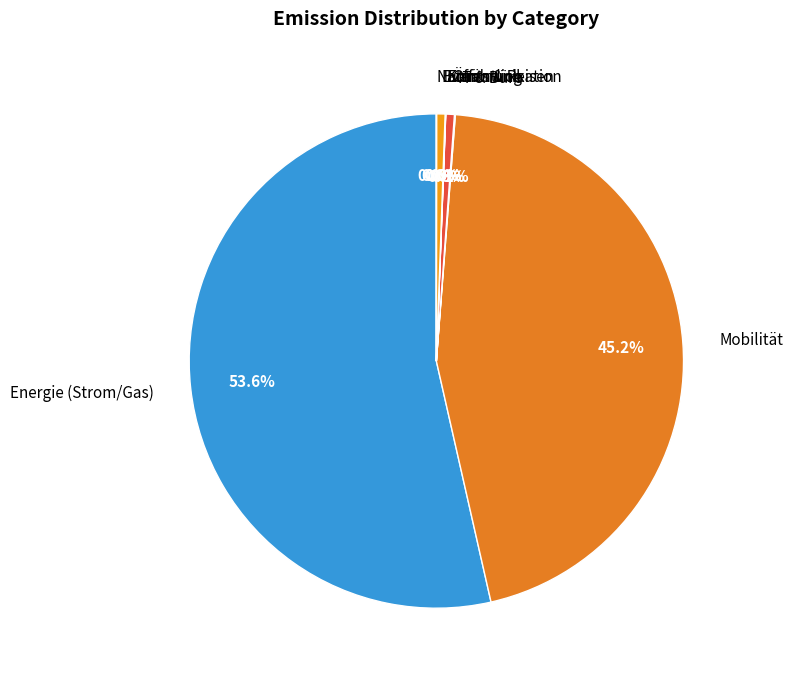

Which category has the biggest portion of the pie?

Energie (Strom/Gas)